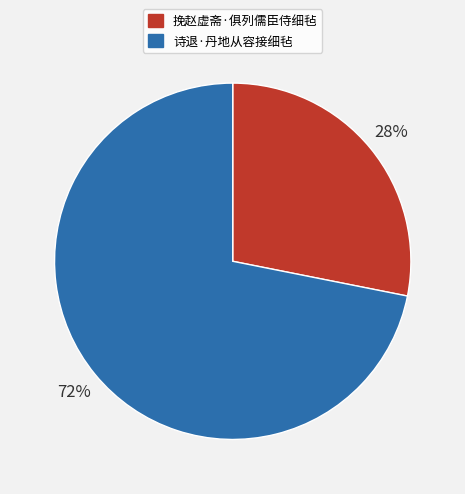

Is there any slice that represents more than half of the pie?

Yes